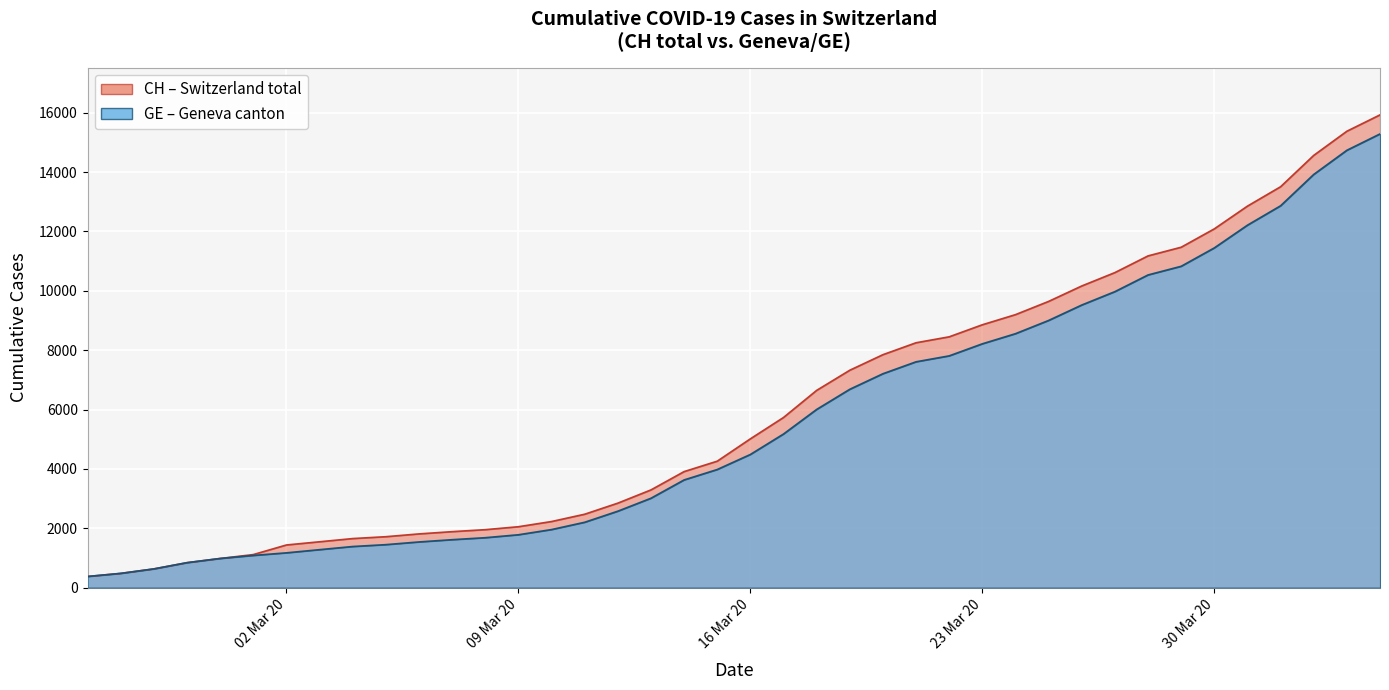

What is the label of the 25th point from the right?

2020-03-11